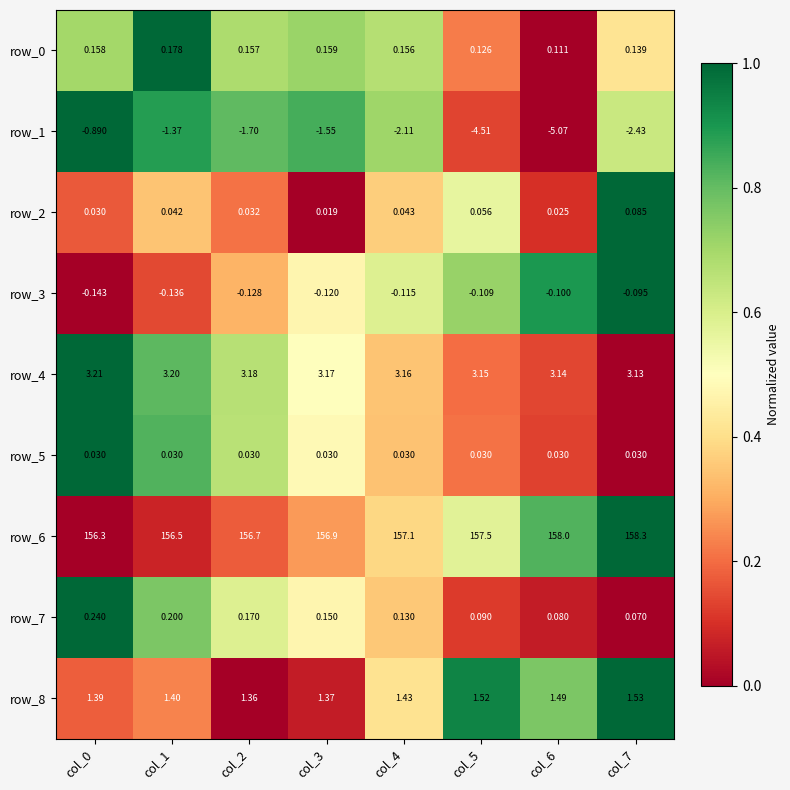

How many categories are shown in the chart?

8